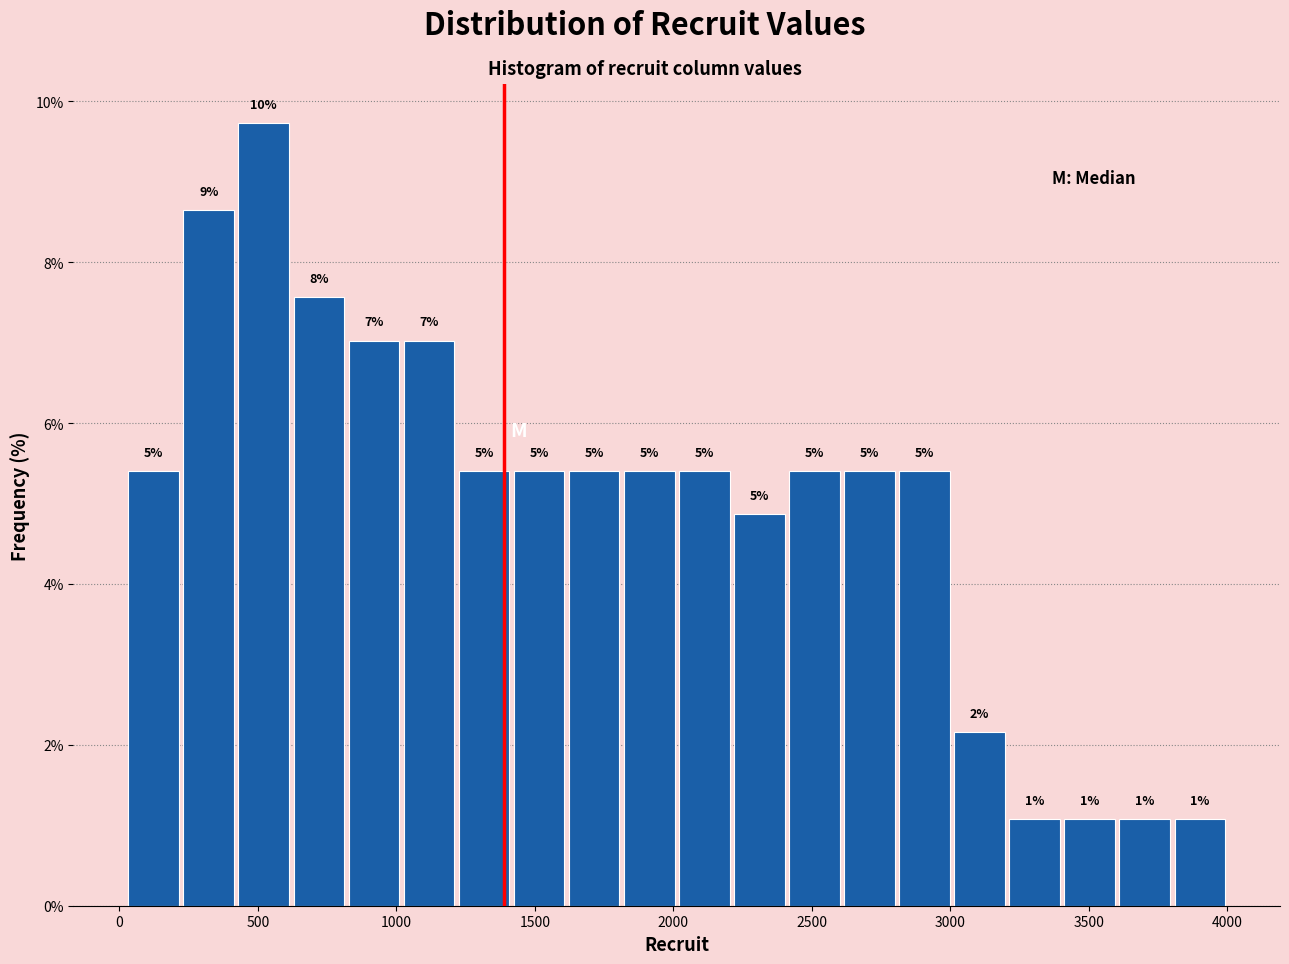

Read against the x-axis, roughly where is the centre of the tallest bar?

500